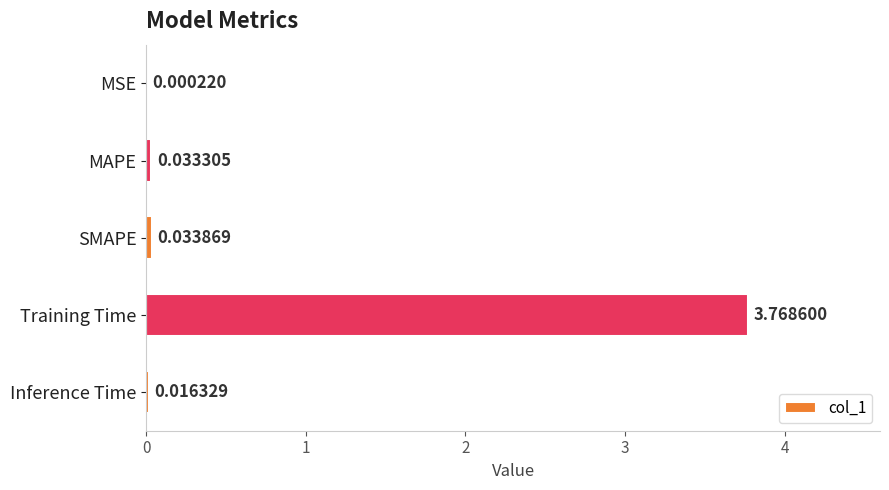

What is the sum of all values?

3.9